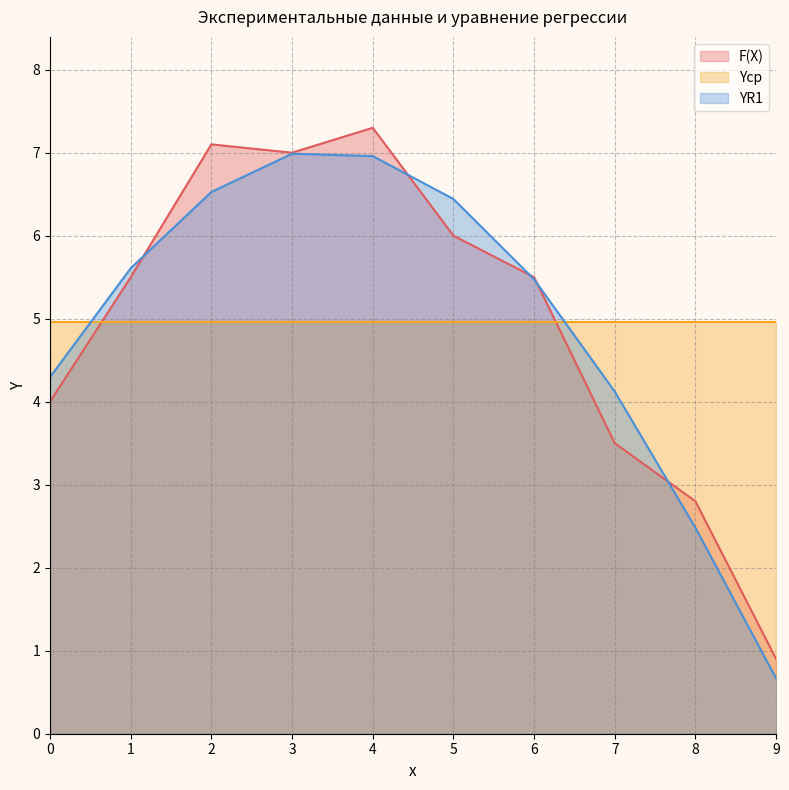

What is the total value across all series at 3?

18.9